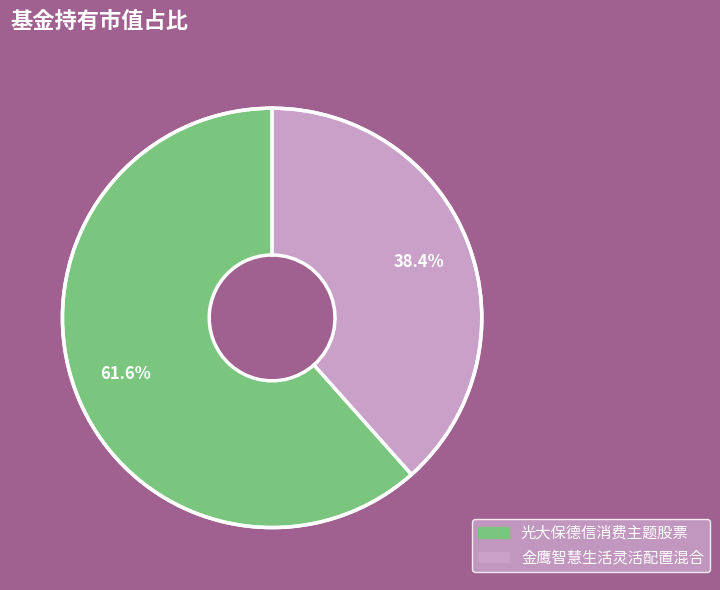

How many slices are in this pie chart?

2